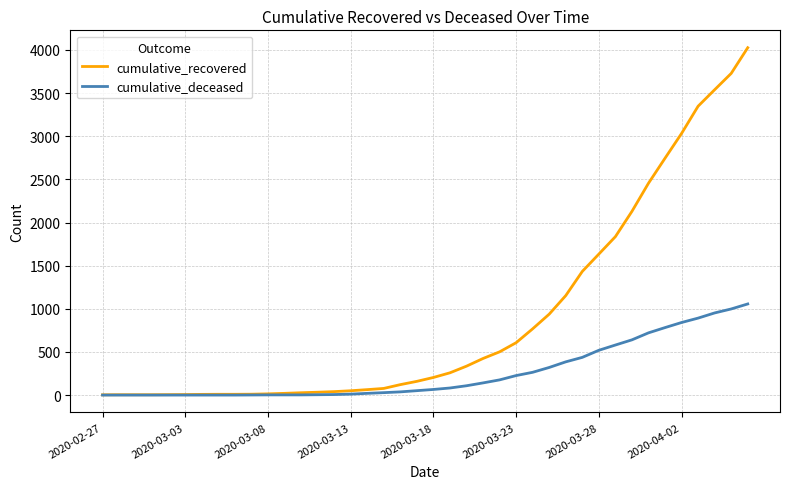

What is the maximum value shown in the chart?

4026